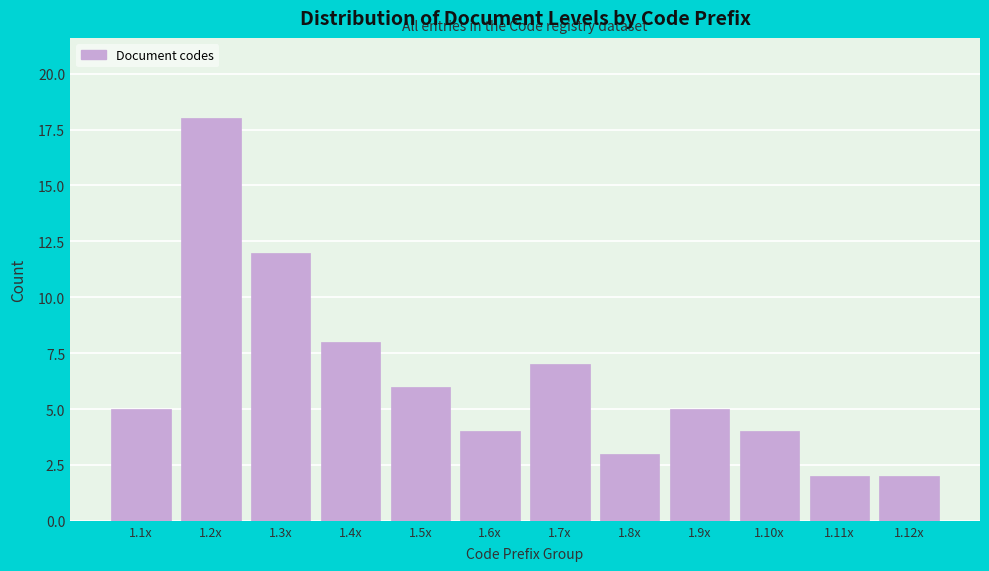

Reading right to left, transcribe all the data shown in this chart.

1.12x=2	1.11x=2	1.10x=4	1.9x=5	1.8x=3	1.7x=7	1.6x=4	1.5x=6	1.4x=8	1.3x=12	1.2x=18	1.1x=5